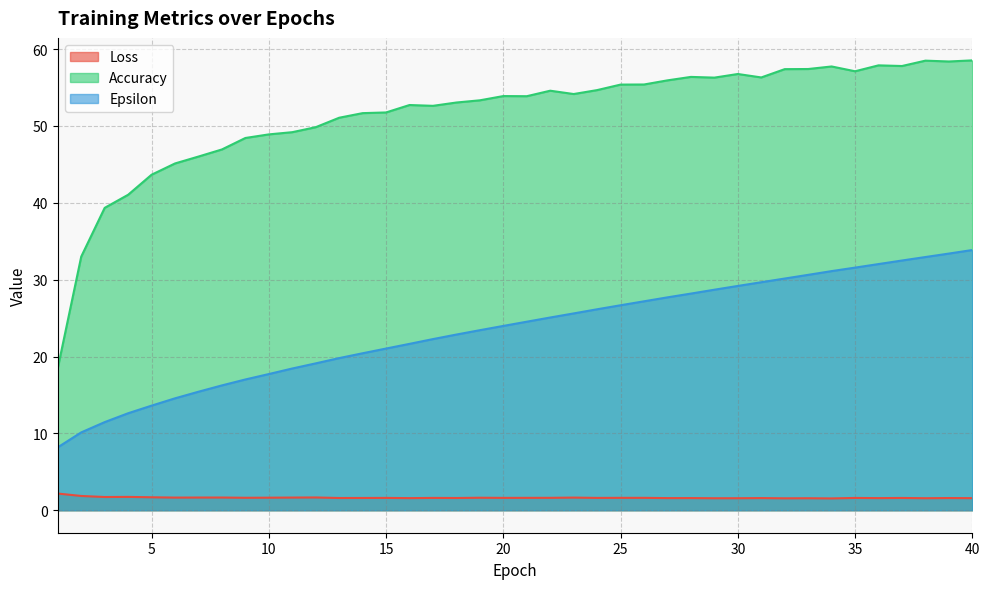

At which category is the sum across all series the highest?

40